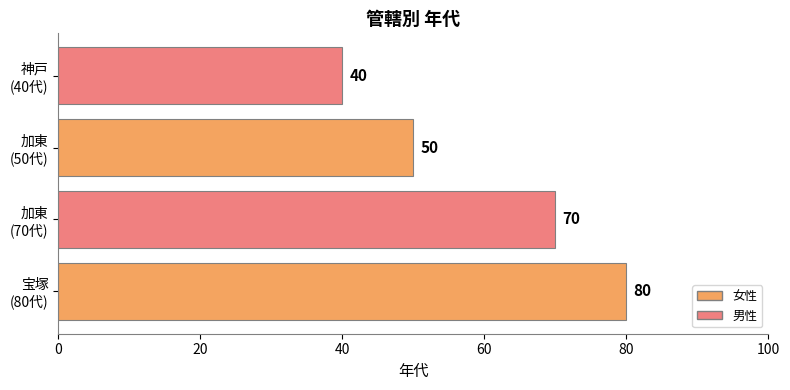

Rank the categories by value from highest to lowest.

宝塚
(80代), 加東
(70代), 加東
(50代), 神戸
(40代)